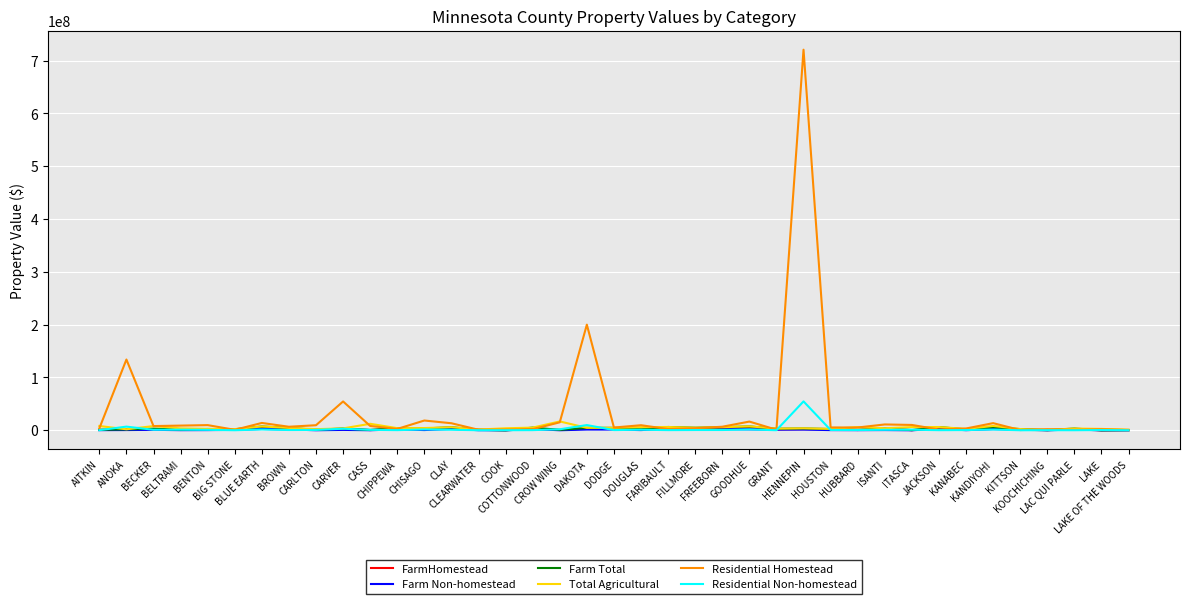

Which series has the widest spread of values?

Residential Homestead